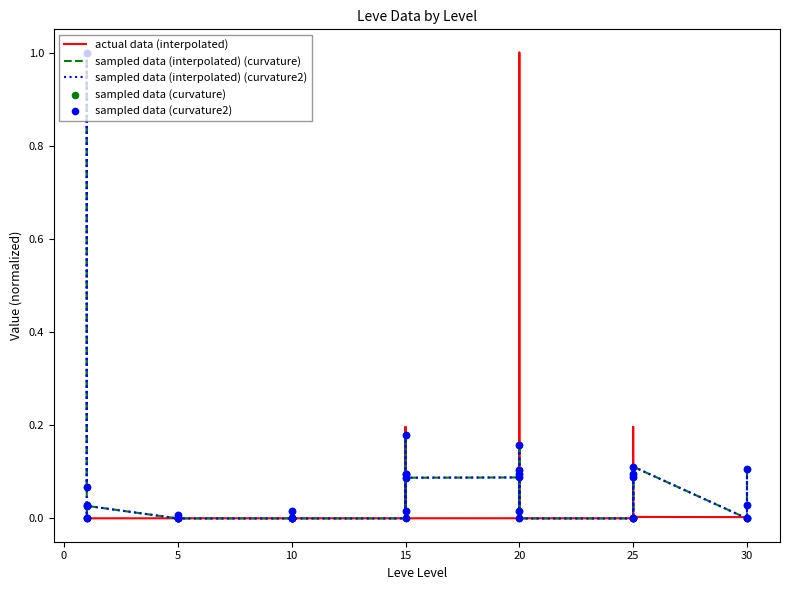

Which series contains the highest Y value?

actual data (interpolated)